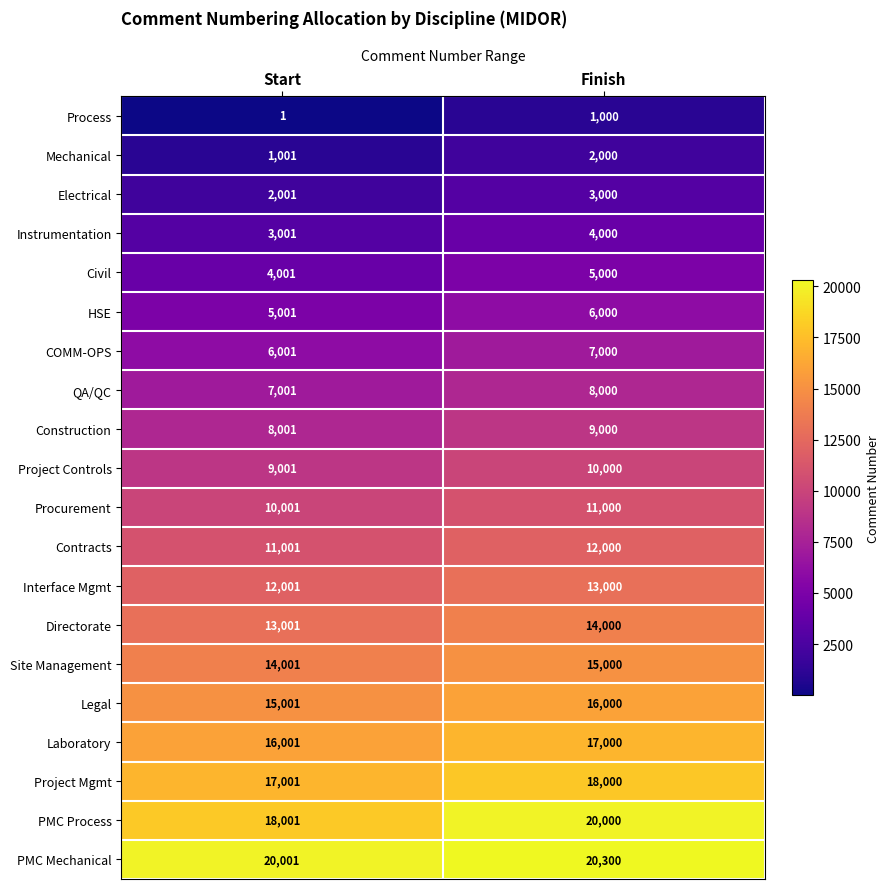

Rank the categories by COMM-OPS value from highest to lowest.

Finish, Start